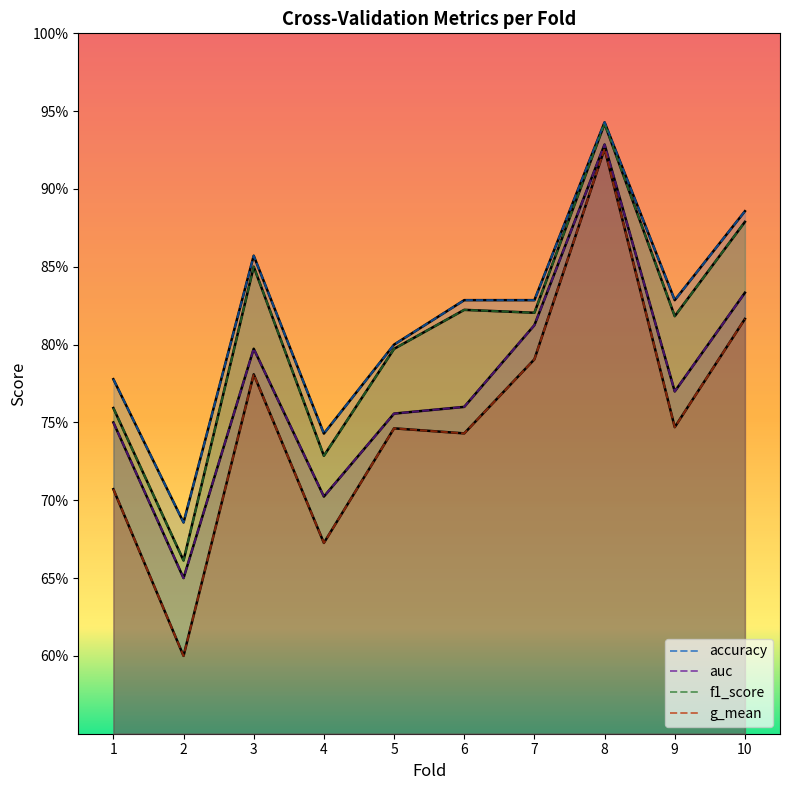

What value does the accuracy series have at 3?

0.9